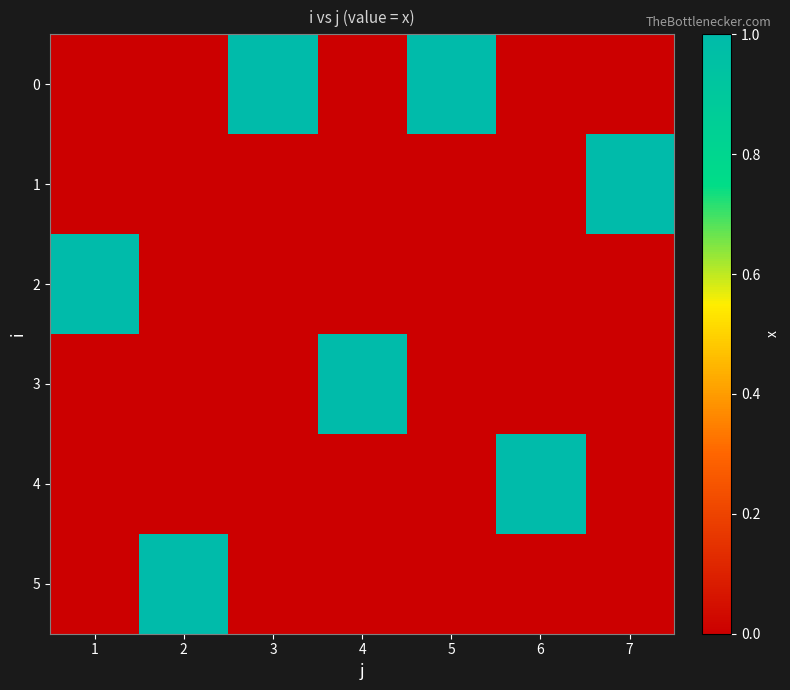

Reading left to right, what are all the values shown in this chart?

0: 1=0	2=0	3=1	4=0	5=1	6=0	7=0
1: 1=0	2=0	3=0	4=0	5=0	6=0	7=1
2: 1=1	2=0	3=0	4=0	5=0	6=0	7=0
3: 1=0	2=0	3=0	4=1	5=0	6=0	7=0
4: 1=0	2=0	3=0	4=0	5=0	6=1	7=0
5: 1=0	2=1	3=0	4=0	5=0	6=0	7=0